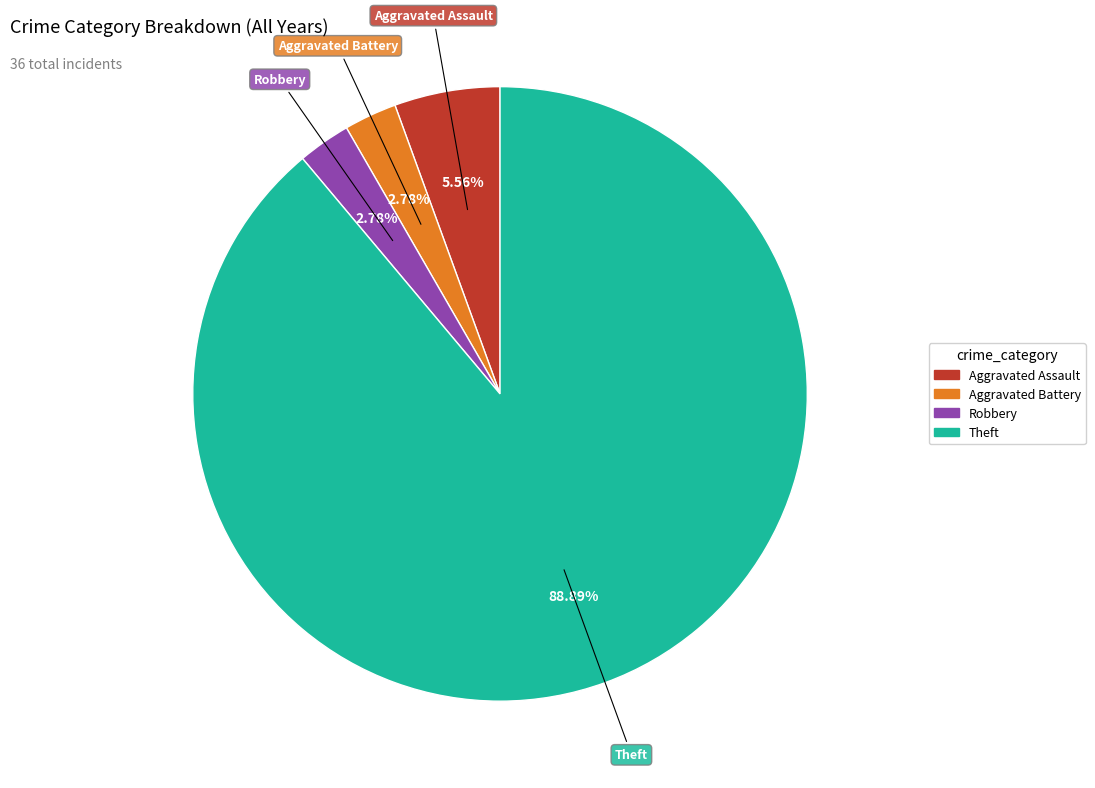

Is there any slice that represents more than half of the pie?

Yes